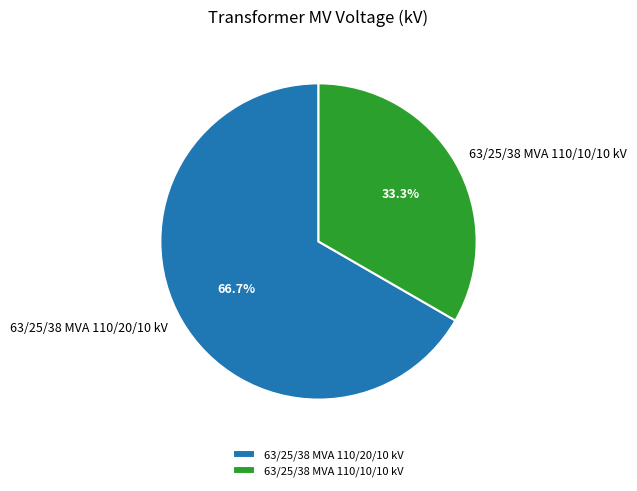

How many slices are in this pie chart?

2